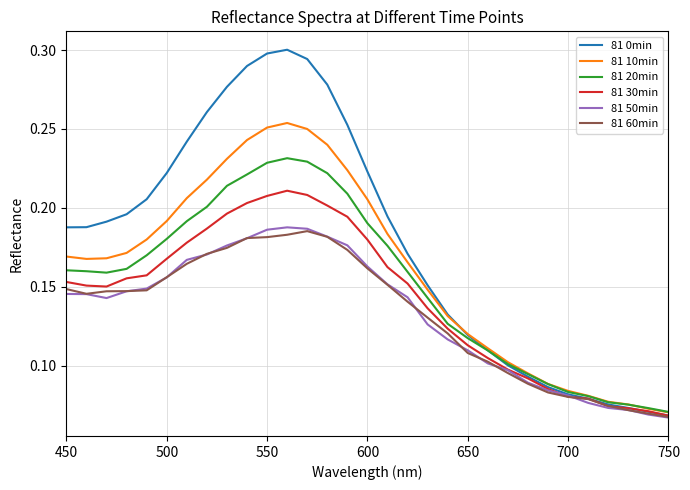

Which series has the largest total across all categories?

81 0min